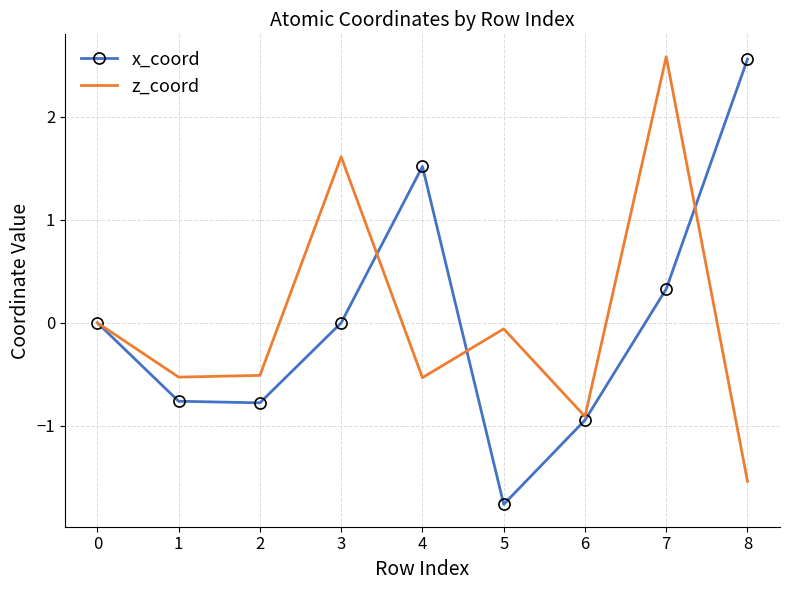

Rank the series at 4 from lowest to highest value.

z_coord, x_coord